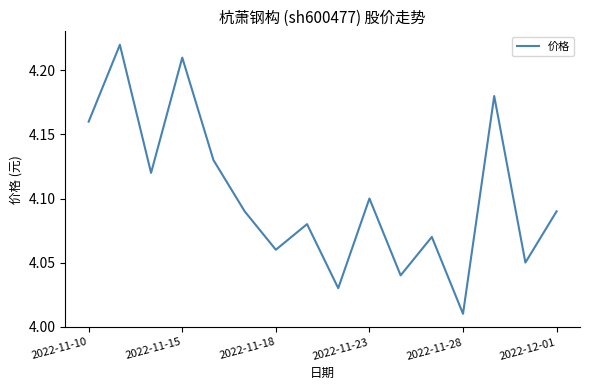

What is the maximum value shown in the chart?

4.2